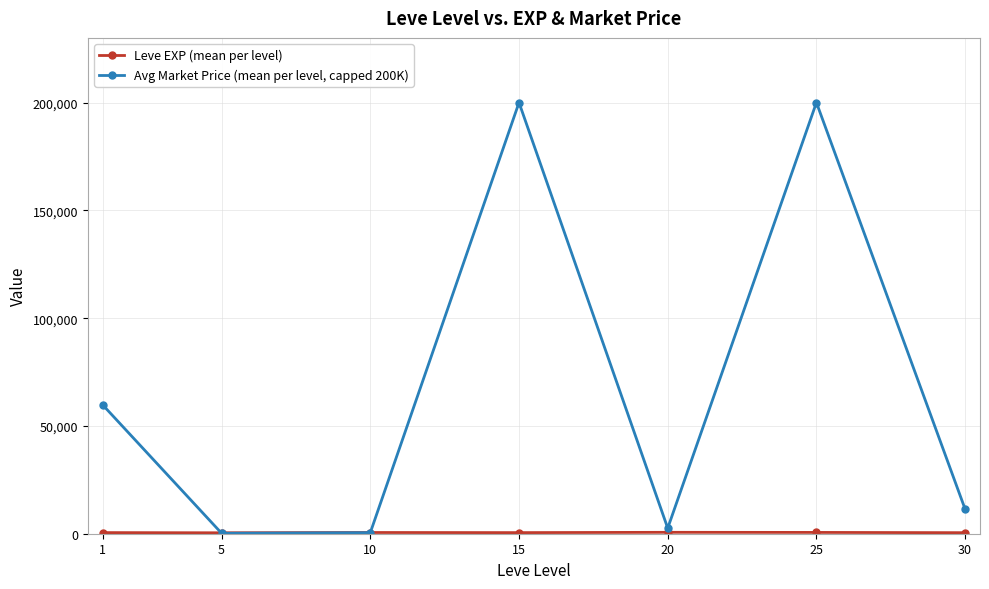

What is the minimum value shown in the chart?

208.7